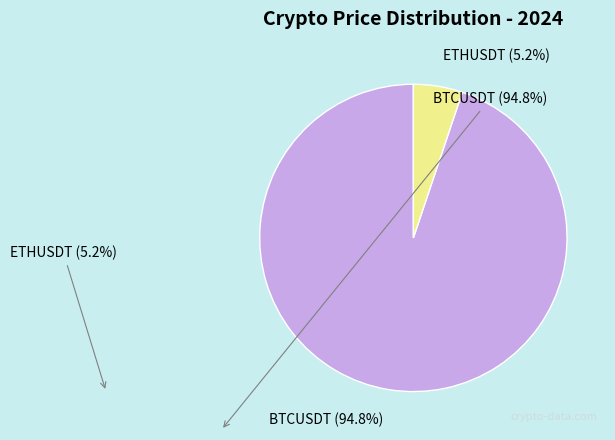

Which slice represents more than half of the pie?

BTCUSDT